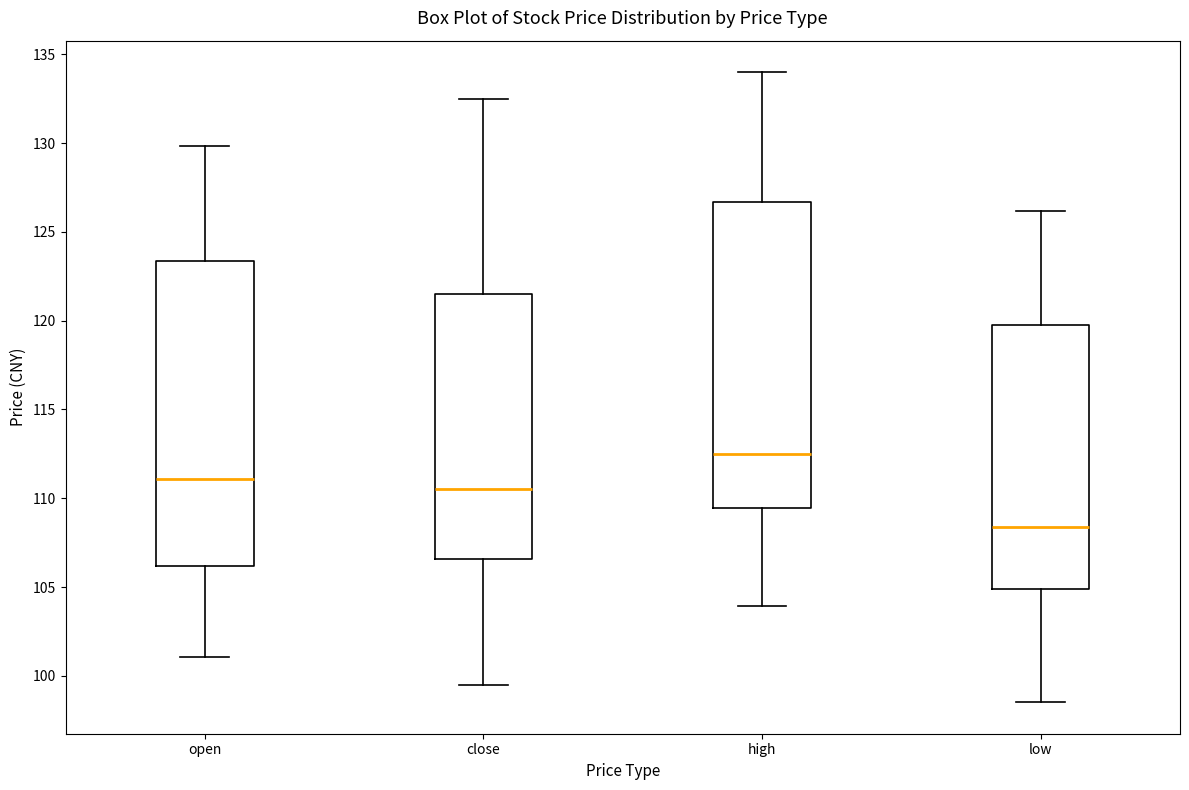

Reading left to right, transcribe this box plot: for each box, give where its median line is, the range the box spans, and where its two whiskers end, as read against the y-axis. The values are not printed on the chart, so give them approximately, as read against the axis.

open: median 111.0, box 106.0 to 123.5, whiskers 101.0 to 130.0
close: median 110.5, box 106.5 to 121.5, whiskers 99.5 to 132.5
high: median 112.5, box 109.5 to 126.5, whiskers 104.0 to 134.0
low: median 108.5, box 105.0 to 120.0, whiskers 98.5 to 126.0